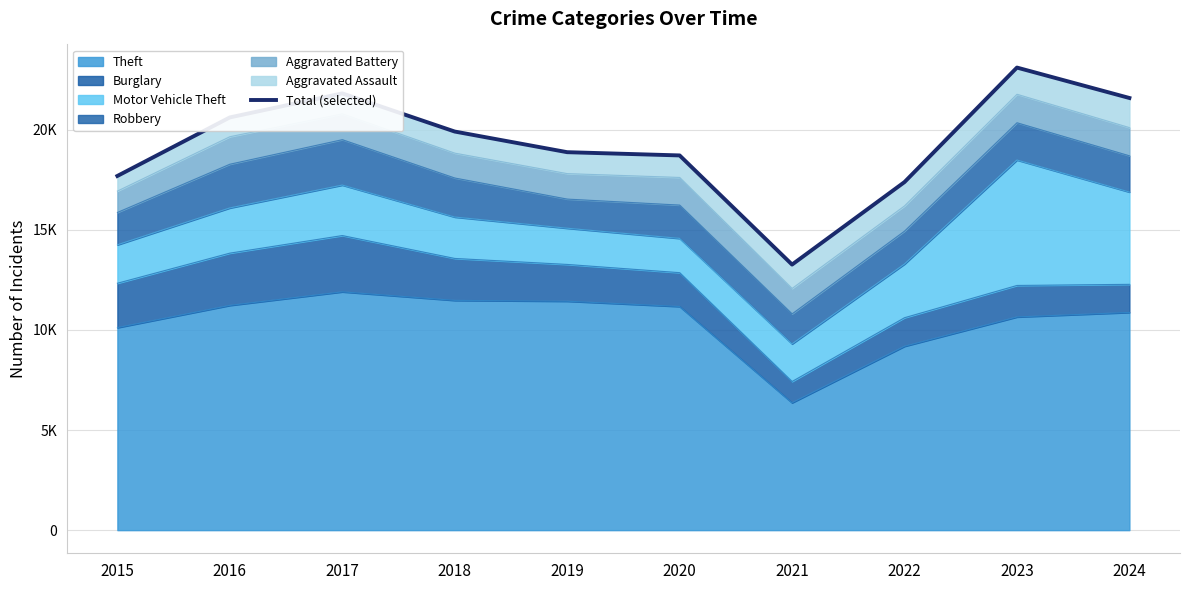

Reading right to left, what are all the values shown in this chart?

2024=21585	2023=23104	2022=17386	2021=13265	2020=18716	2019=18878	2018=19909	2017=21815	2016=20614	2015=17691